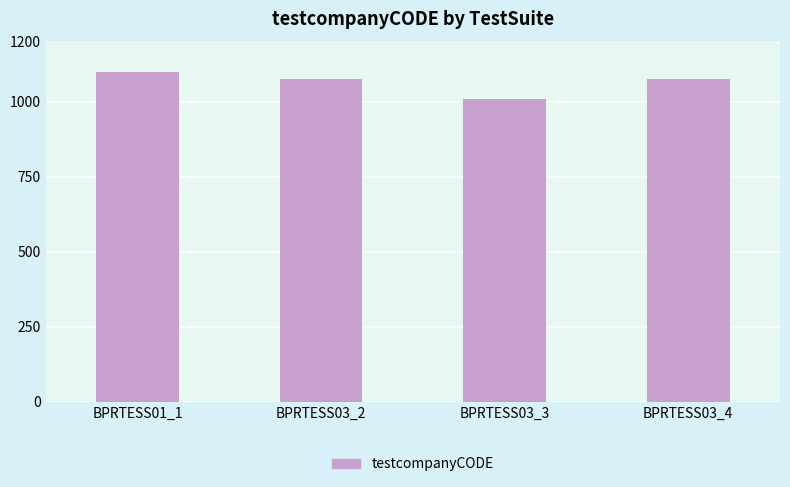

What is the sum of all values?

4257